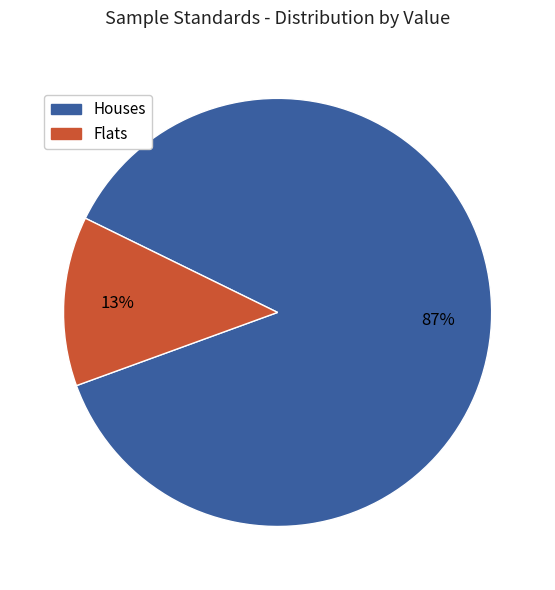

Does any single category account for the majority?

Yes